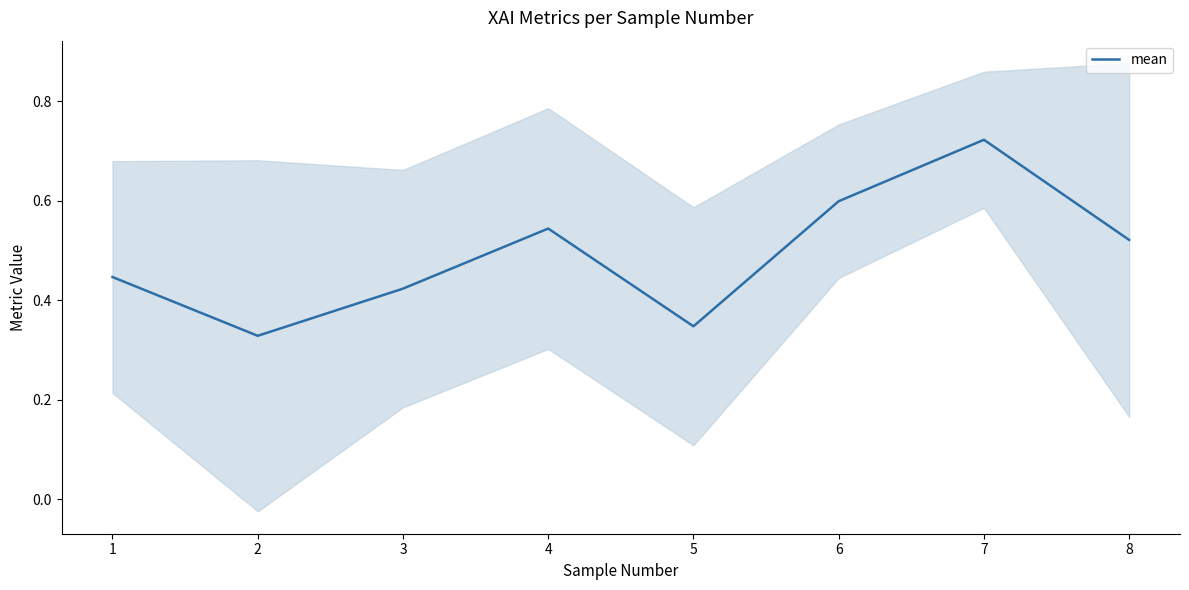

What is the difference between the maximum and second lowest values?

0.4